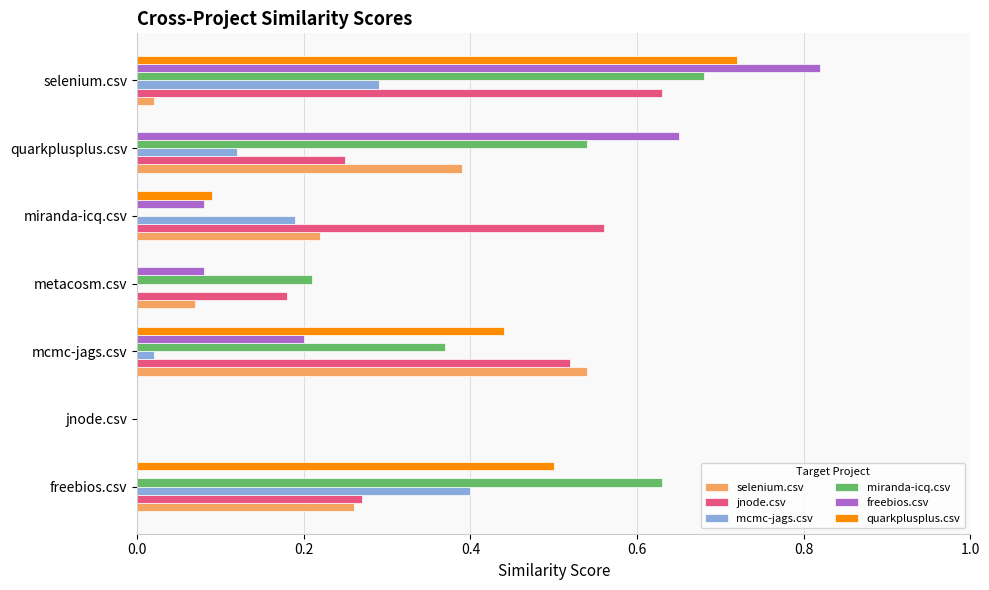

How many miranda-icq.csv values are between 0 and 1?

7